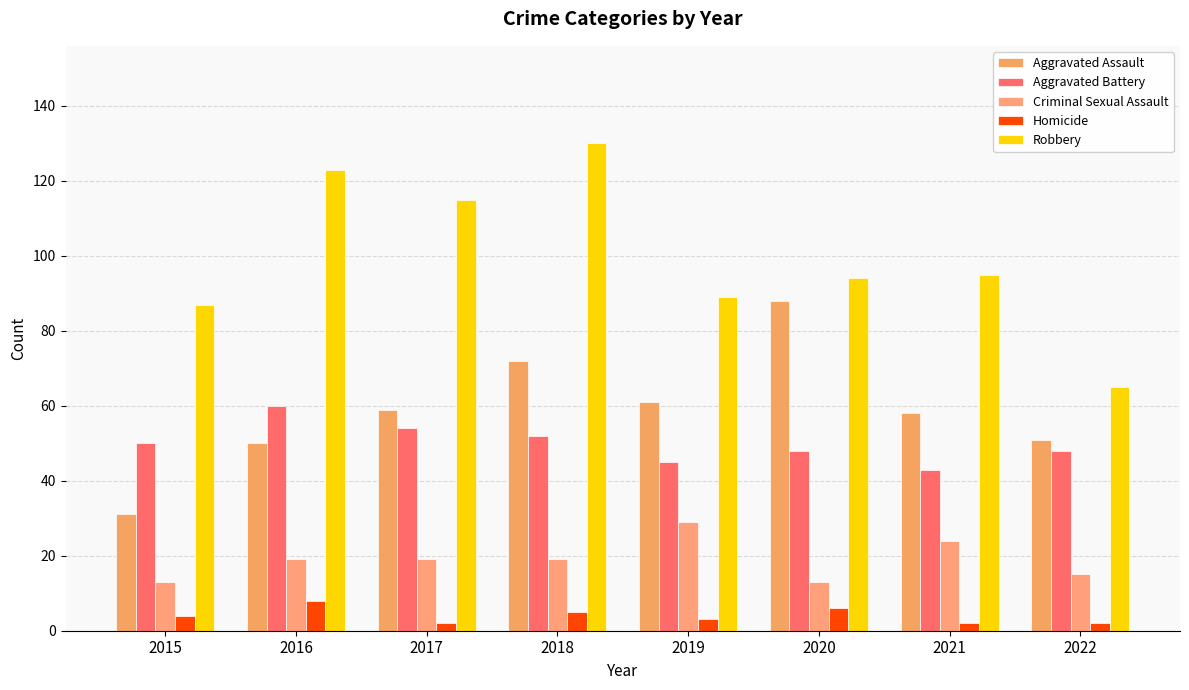

Where is Robbery nearest to the value 97?

2021